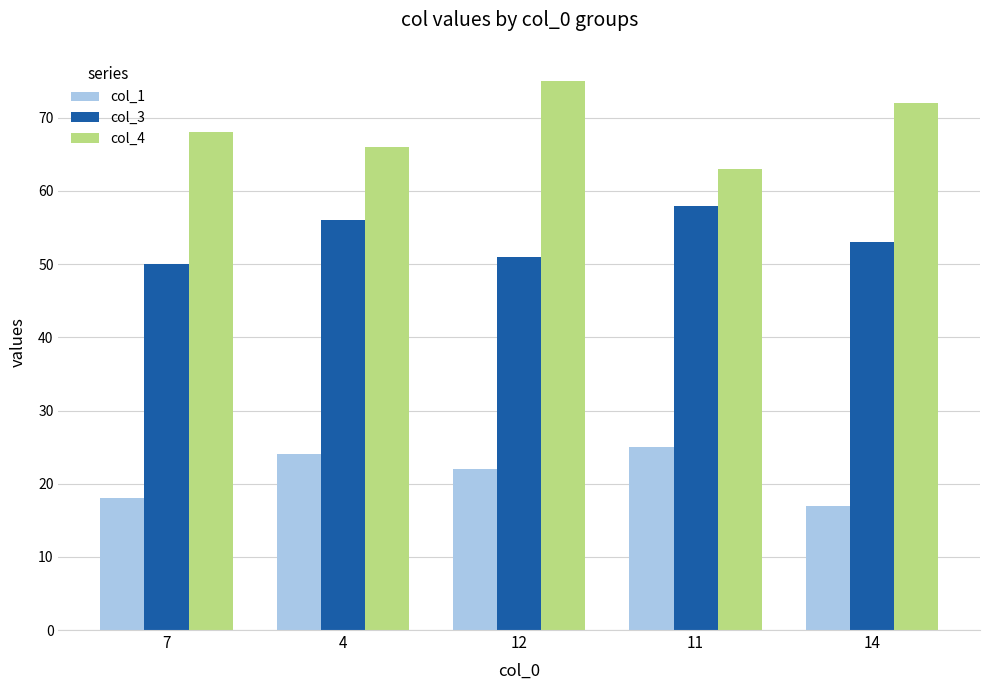

At which label is col_1 closest to 21?

12